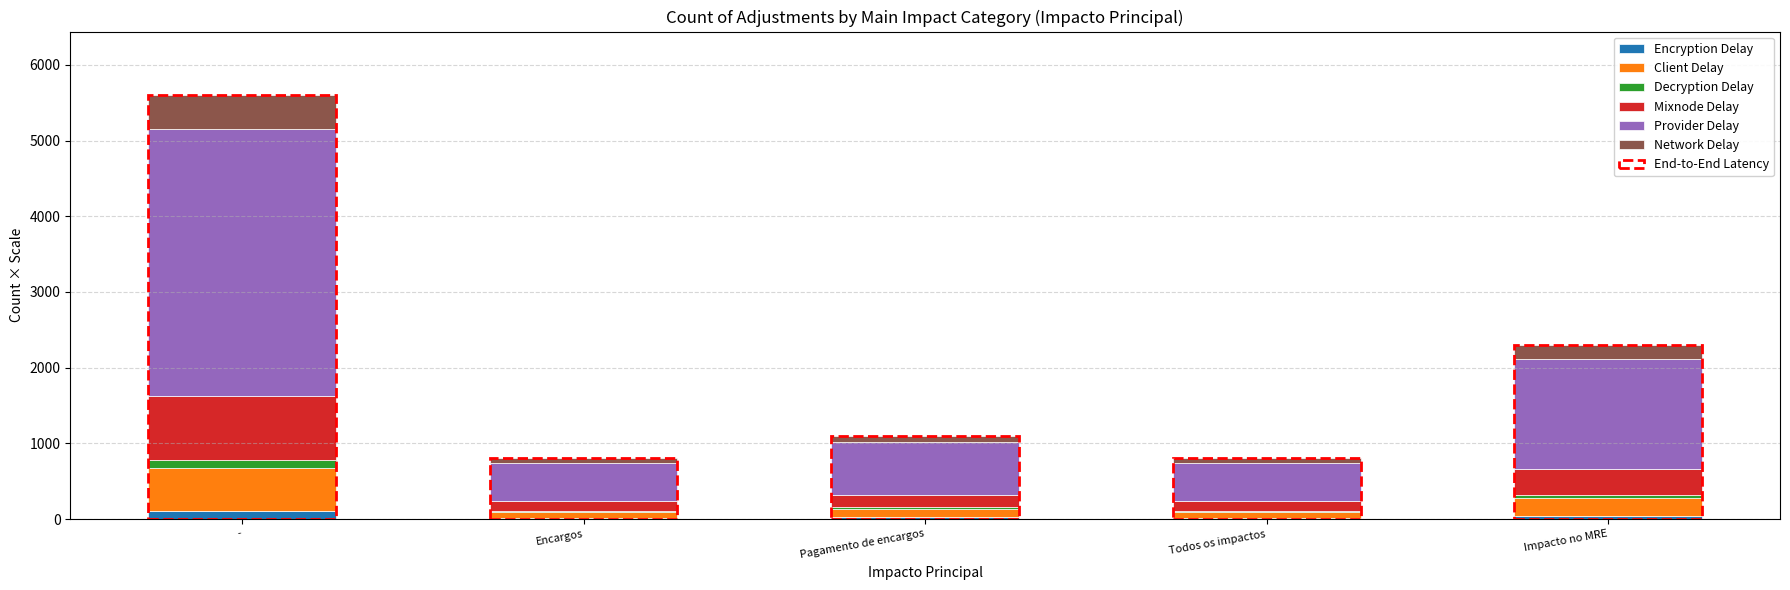

At which category is the sum across all series the highest?

-